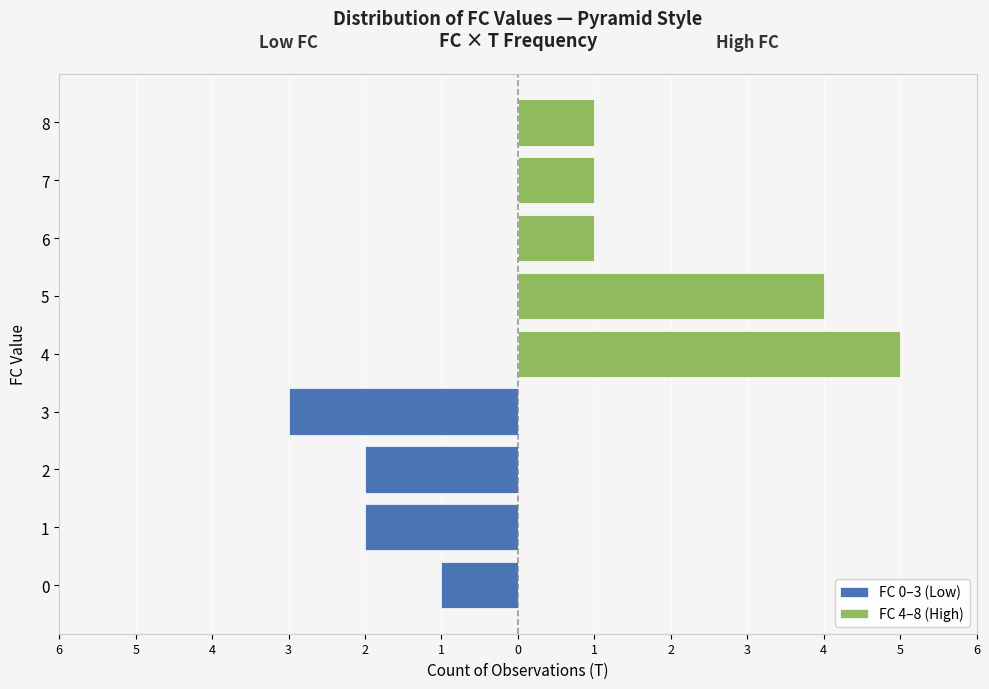

Reading left to right, transcribe all the data shown in this chart.

FC 0–3 (Low): -1	-2	-2	-3	0	0	0	0	0
FC 4–8 (High): 0	0	0	0	5	4	1	1	1